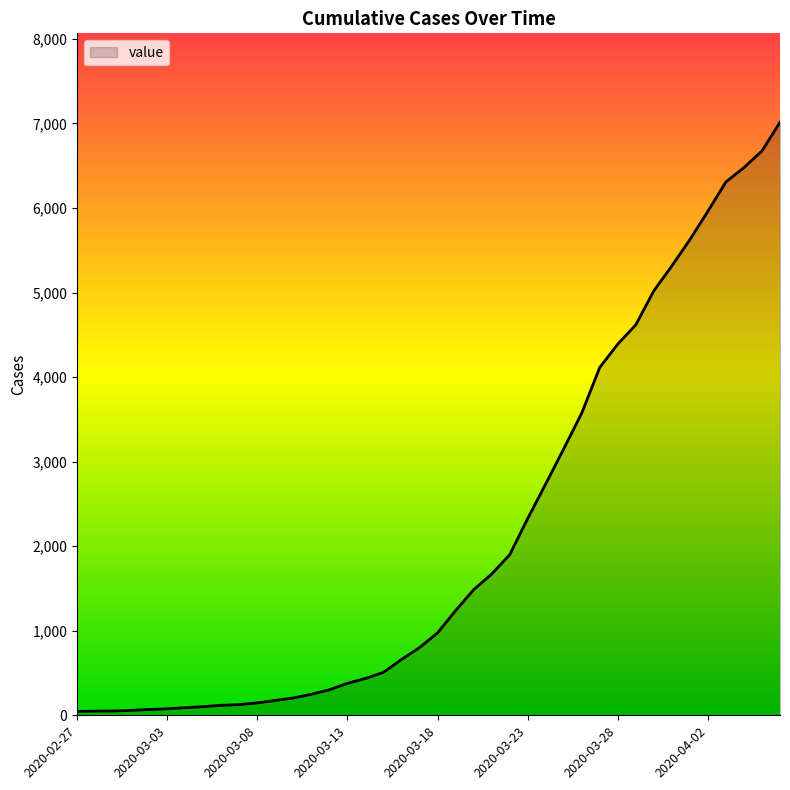

What is the difference between the maximum and minimum values?

6967